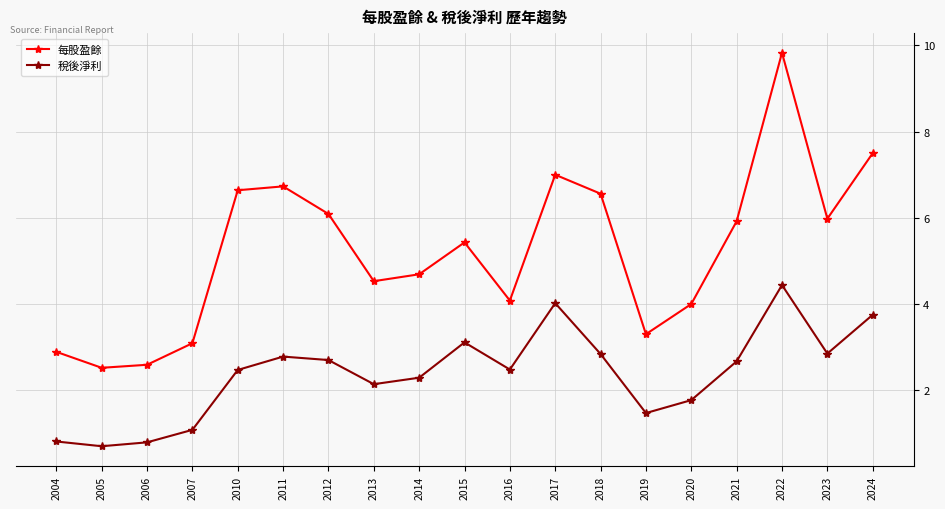

What is the difference between the second highest and second lowest values in the 每股盈餘 series?

4.9